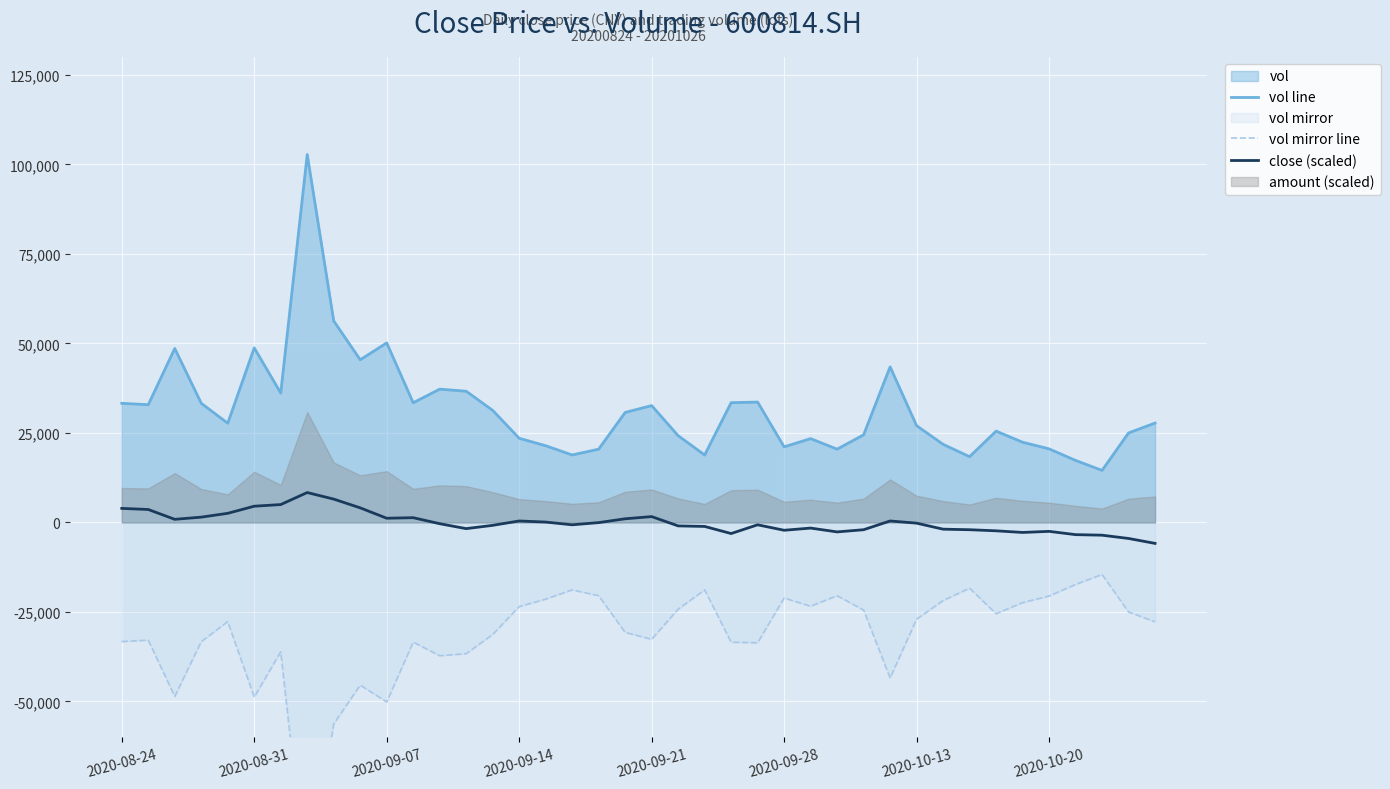

True or false: vol line and close (scaled) cross at least once.

False